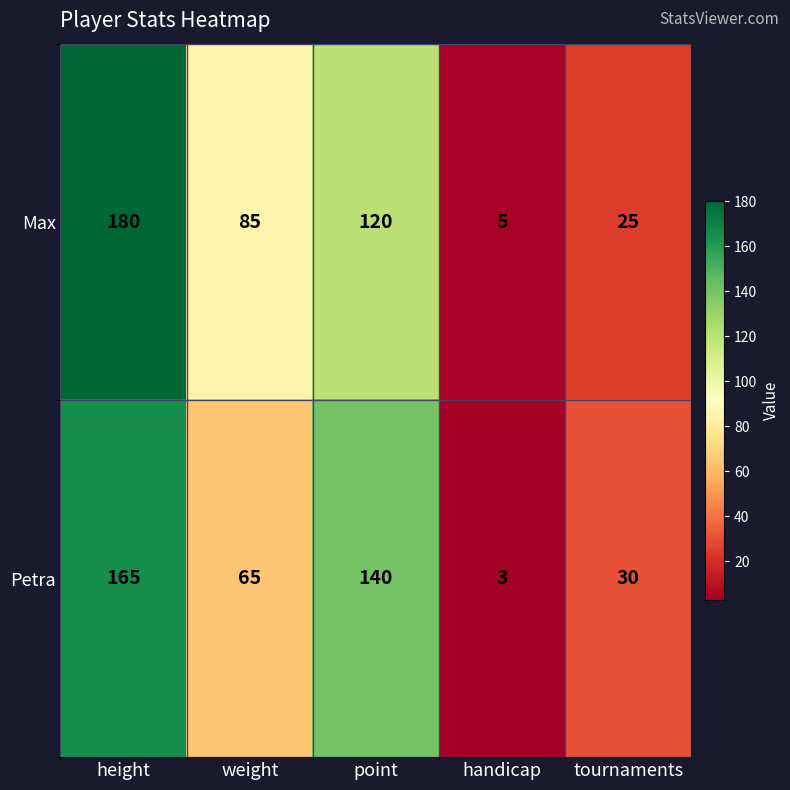

What is the highest value of the Max series?

180